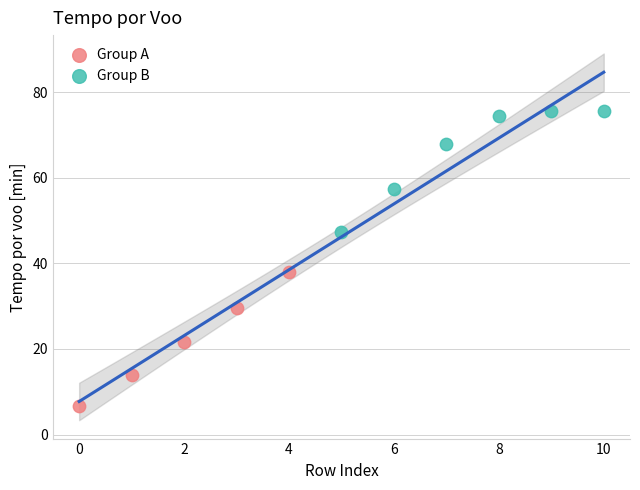

Which series reaches the maximum Y coordinate?

Group B